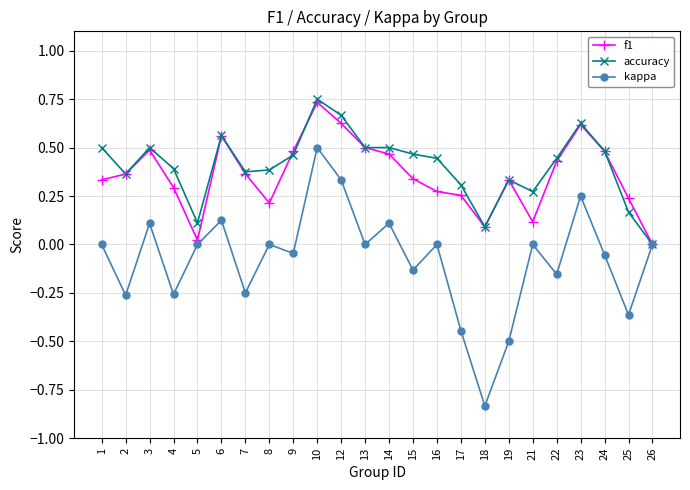

Is the value of f1 at 10 greater than the value of kappa at 8?

Yes